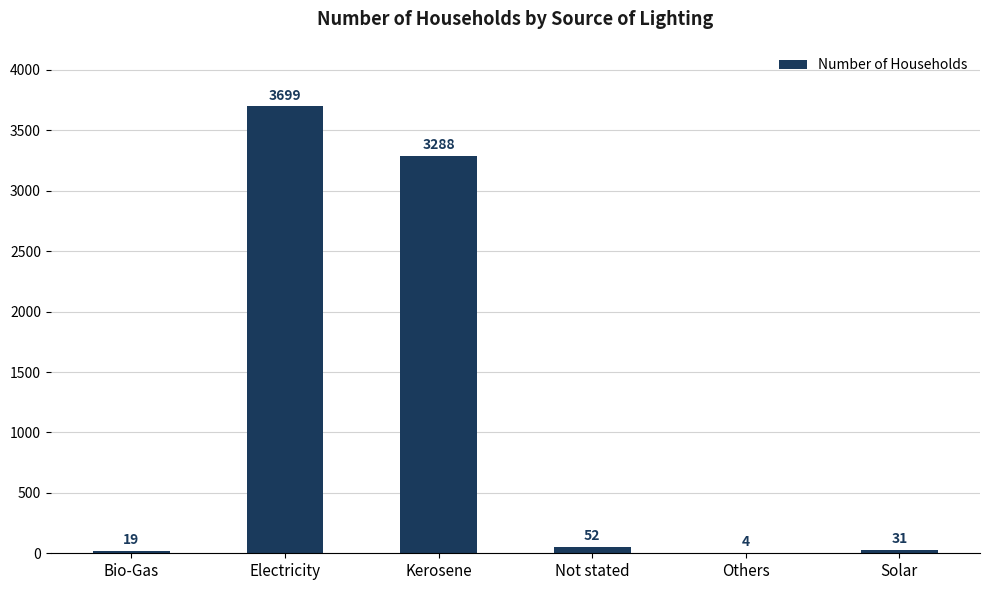

The chart shows a value of 5249 at Electricity. True or false?

False